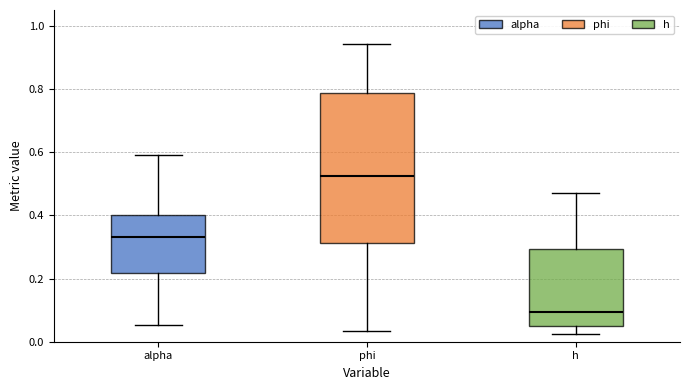

Which box has the lowest median line?

h